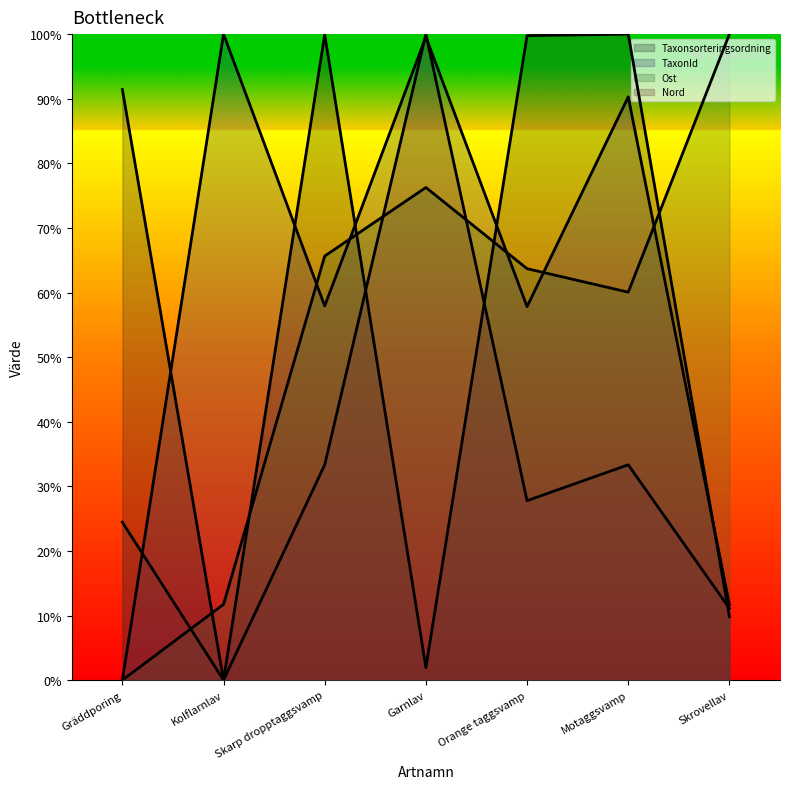

Reading left to right, transcribe all the data shown in this chart.

Taxonsorteringsordning: 91.4	0.0	99.9	2.0	99.8	100.0	9.8
TaxonId: 0.0	100.0	57.9	99.6	57.8	90.3	11.7
Ost: 0.0	11.7	65.6	76.3	63.7	60.1	100.0
Nord: 24.4	0.0	33.3	100.0	27.8	33.3	11.1